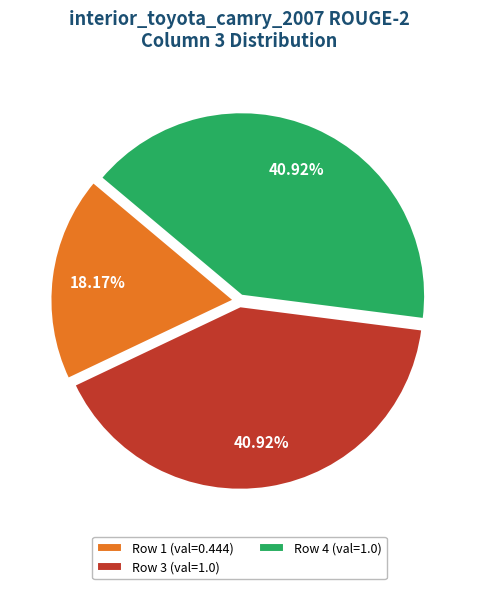

Is the sum of Row 1 (val=0.444) and Row 4 (val=1.0) greater than half?

Yes